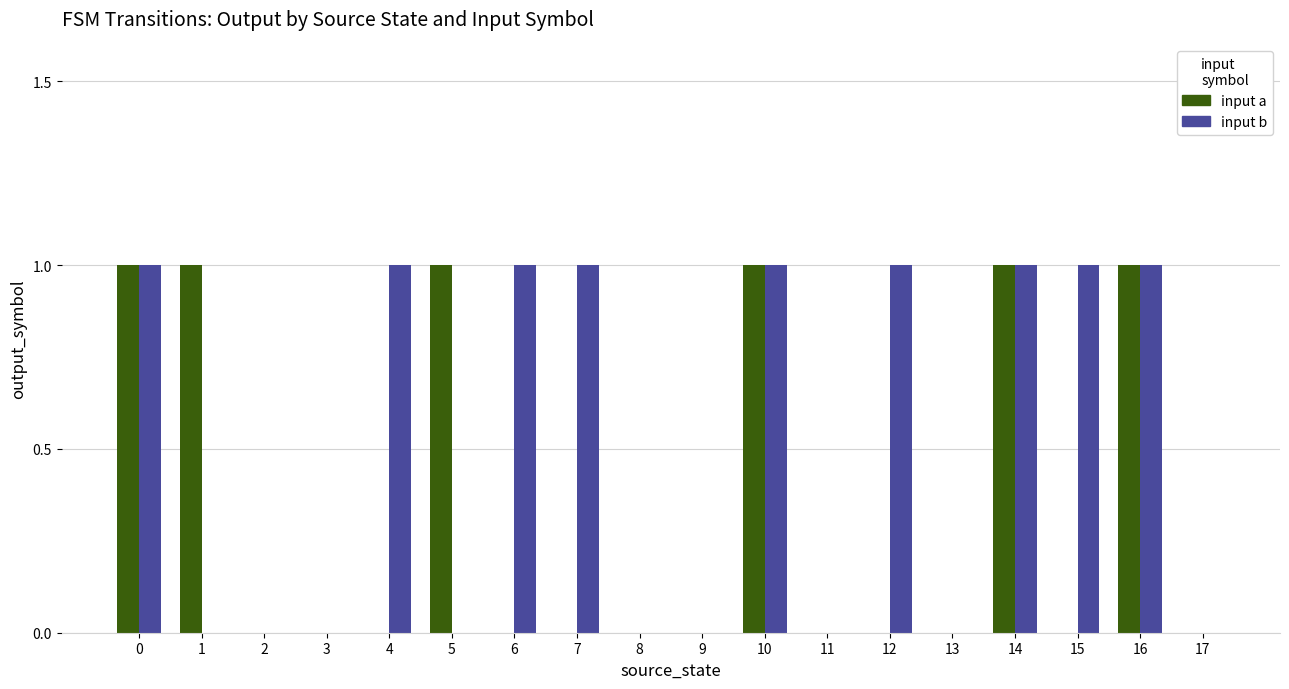

True or false: input b has a value of 0 at 4.

False